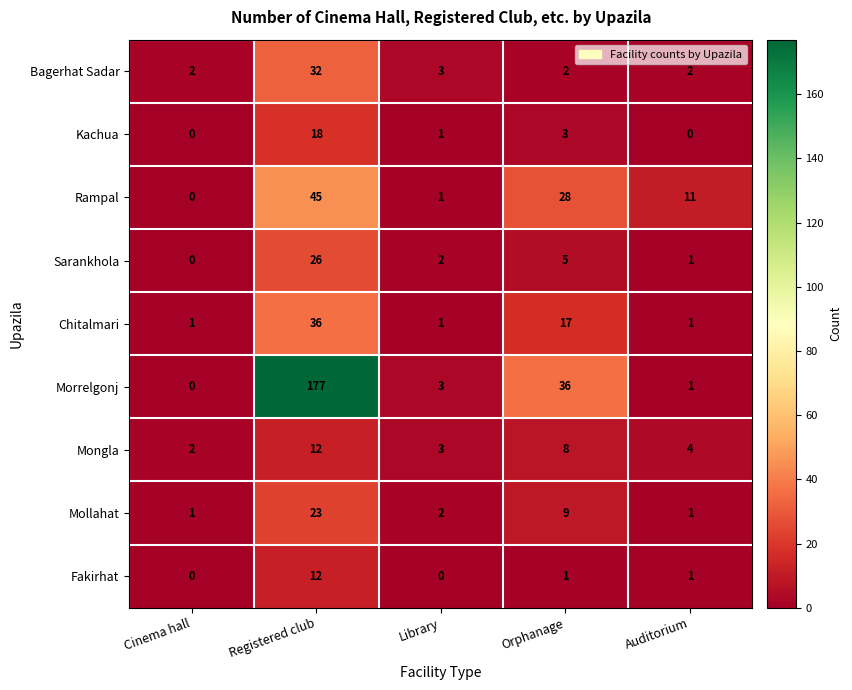

What value does the Chitalmari series have at Orphanage, to the nearest 10?

20